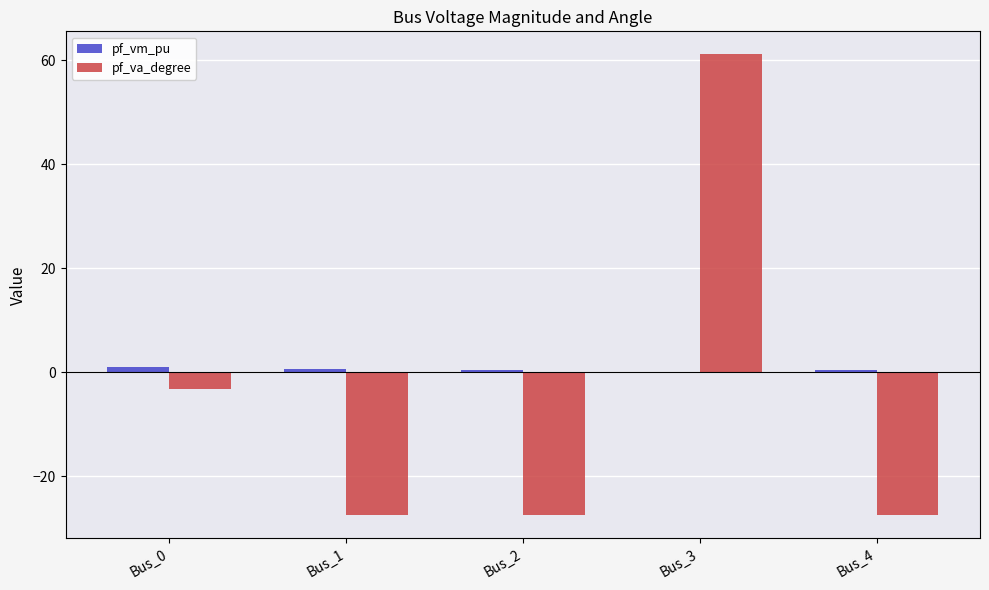

At which label does pf_va_degree reach its peak?

Bus_3